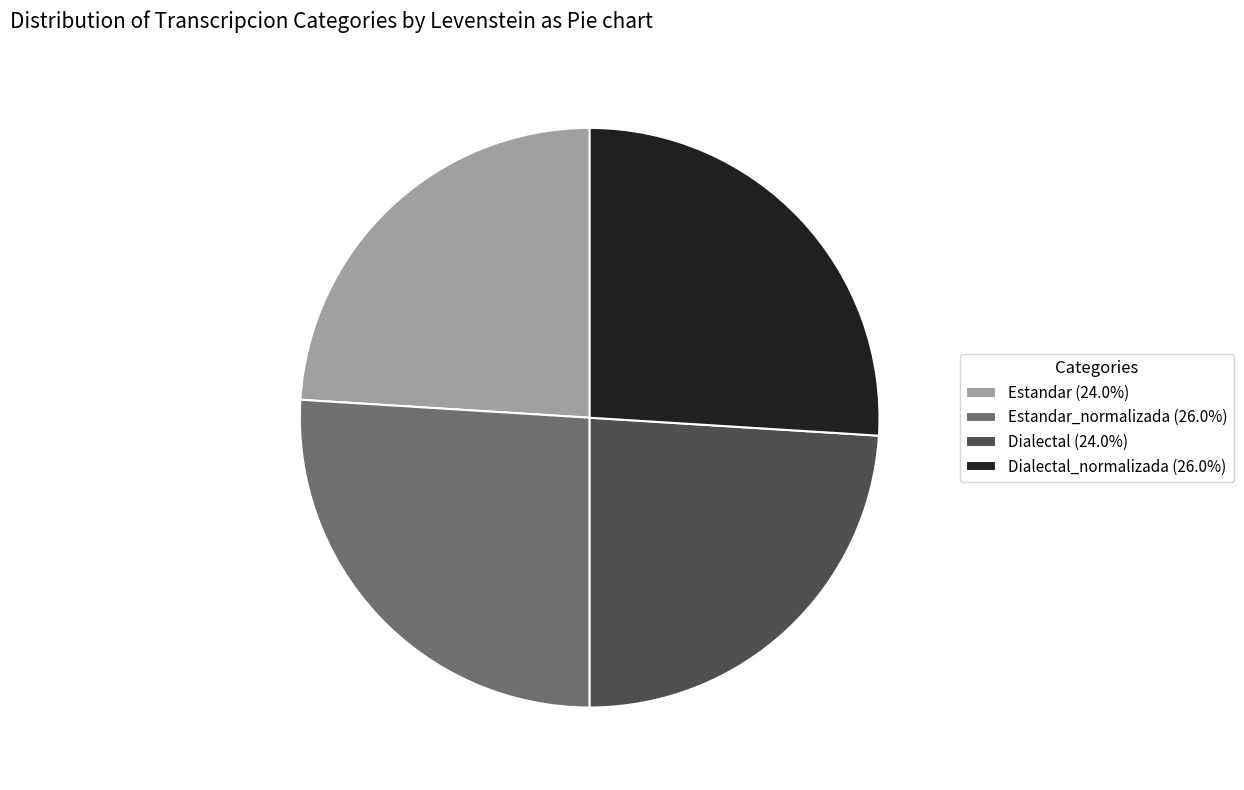

Do Estandar_normalizada (26.0%) and Dialectal_normalizada (26.0%) together represent more than half of the pie?

Yes